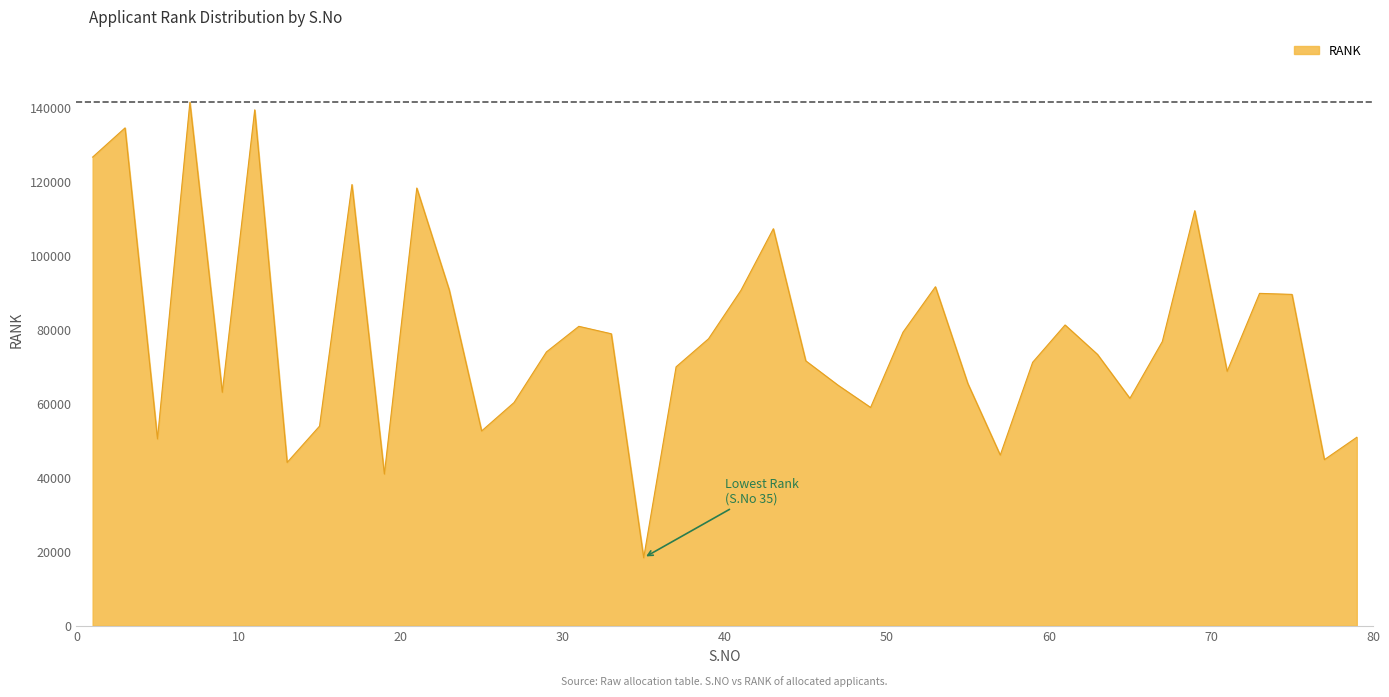

What is the minimum value shown in the chart?

18353